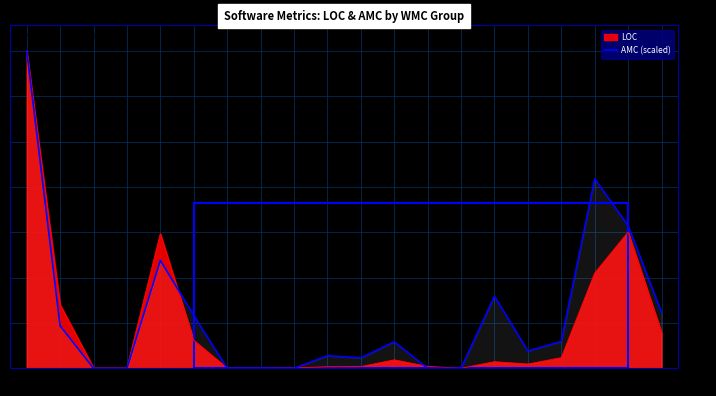

Reading left to right, list all the values displayed in this chart.

2890.0	387.4	0.0	0.0	982.6	482.1	0.0	0.0	0.0	115.2	95.1	242.1	0.0	0.0	657.1	158.1	244.9	1725.1	1299.0	510.1